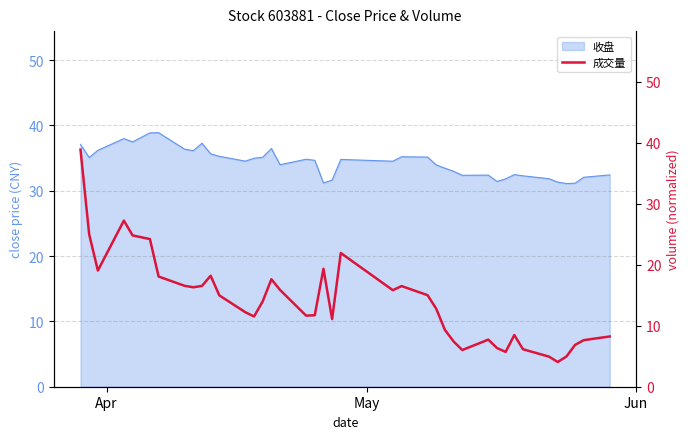

What is the minimum value for 收盘?

31.1